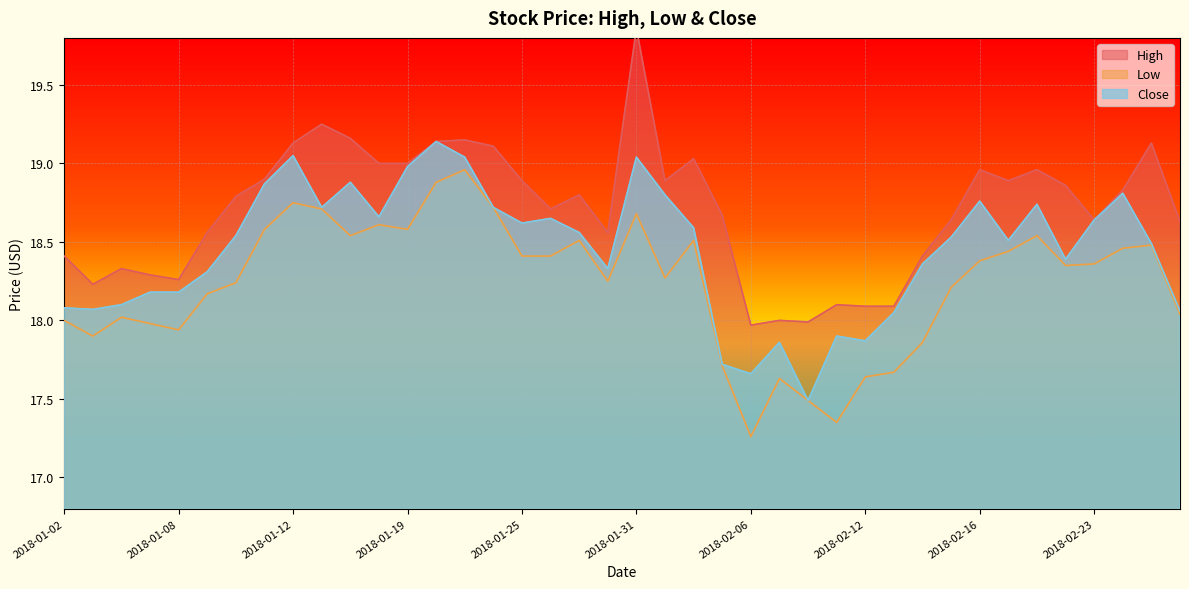

How many data points does each series have?

40